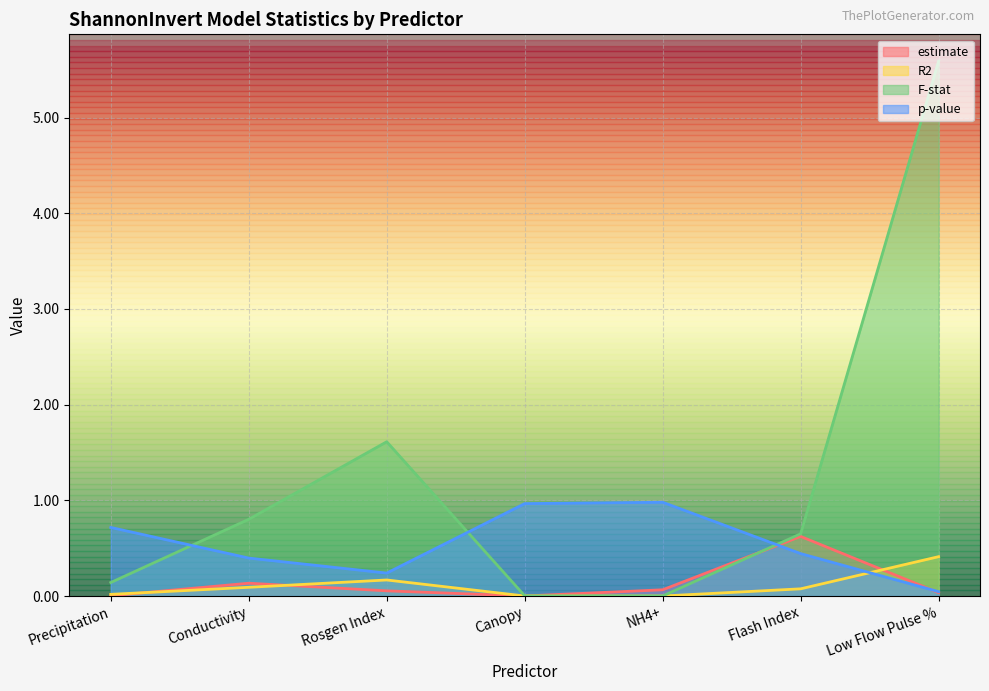

How many lines are shown in the chart?

4